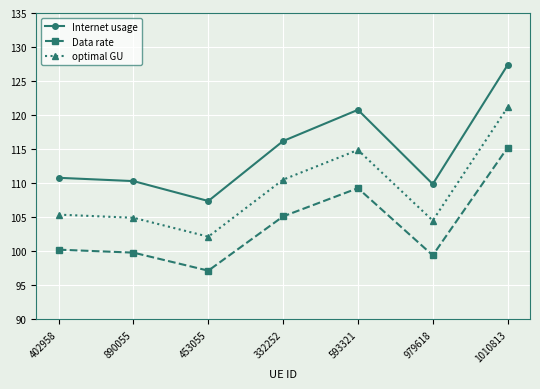

True or false: optimal GU and Internet usage cross at least once.

False